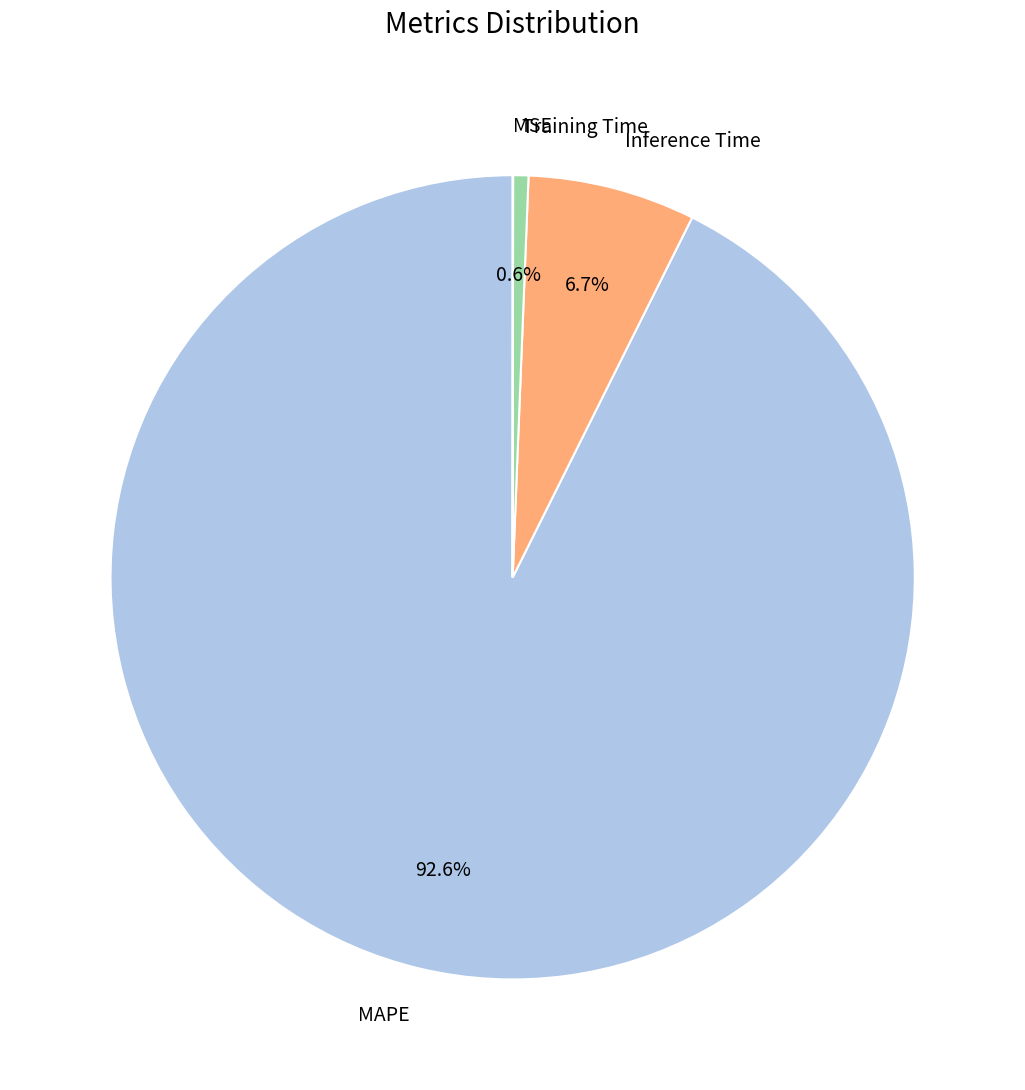

Between Training Time and Inference Time, which is larger?

Inference Time